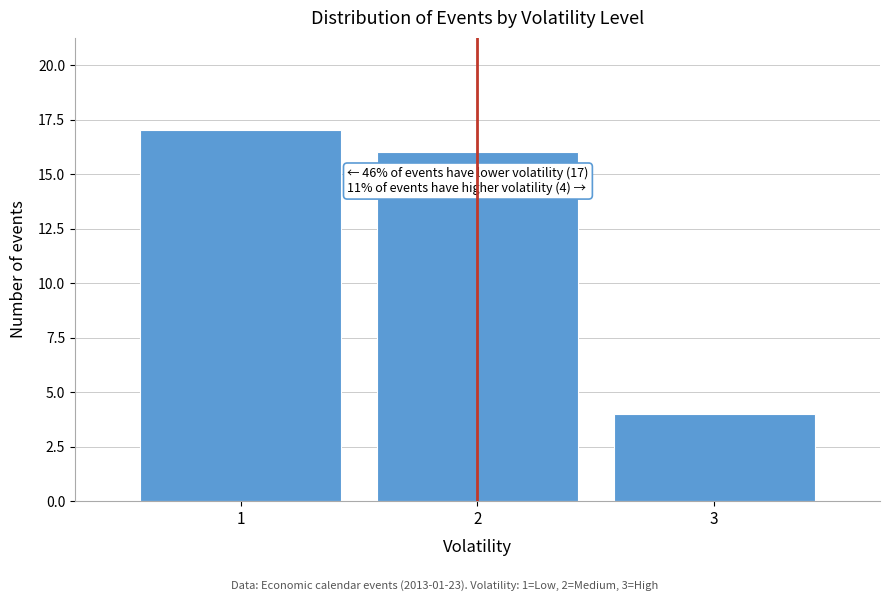

Reading left to right, transcribe all the data shown in this chart.

1=17	2=16	3=4